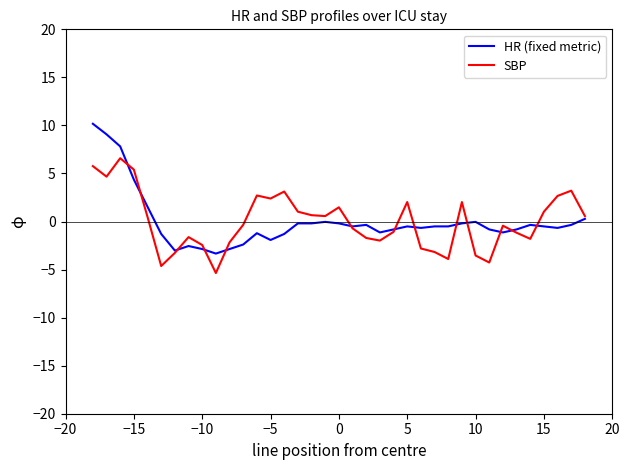

Which series has the widest spread of values?

HR (fixed metric)